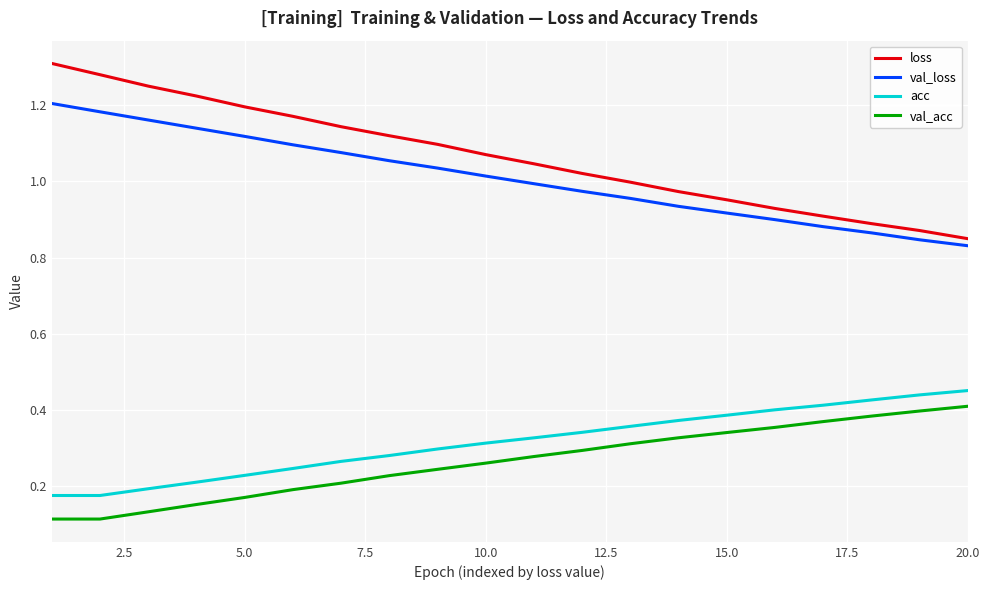

True or false: acc and val_acc intersect in this chart.

False